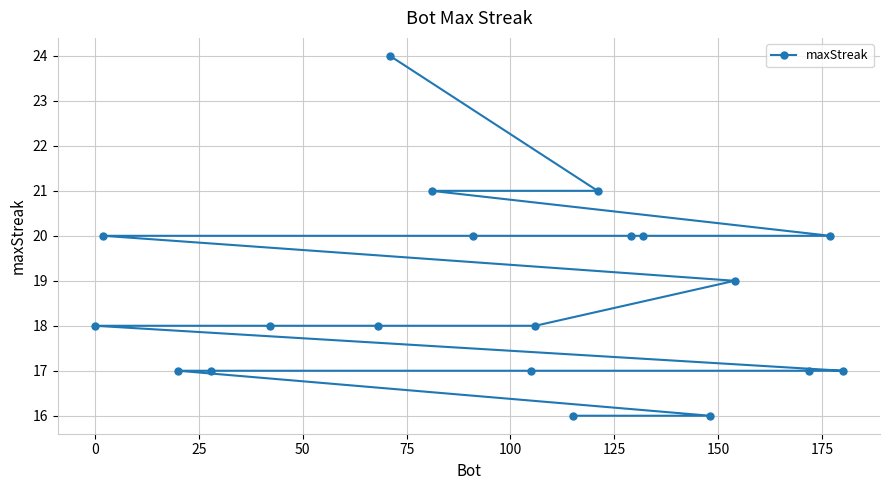

What is the difference between the maximum and minimum values?

8